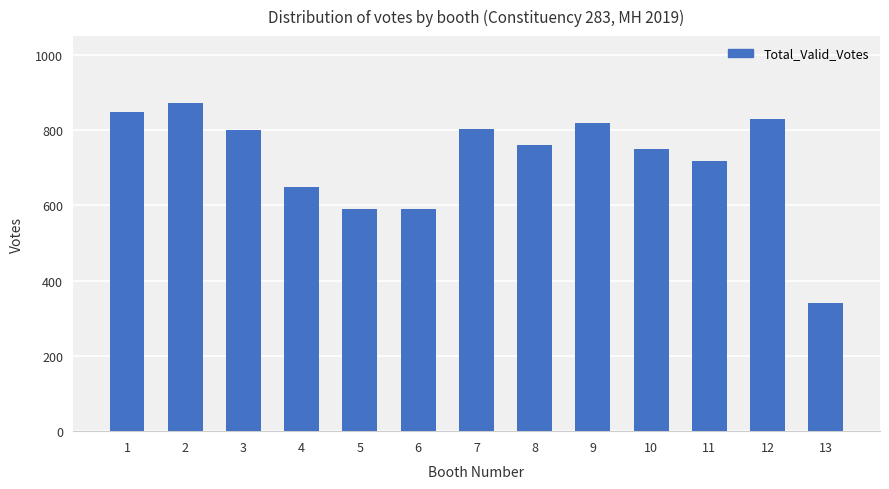

What is the difference between the maximum and second lowest values?

282